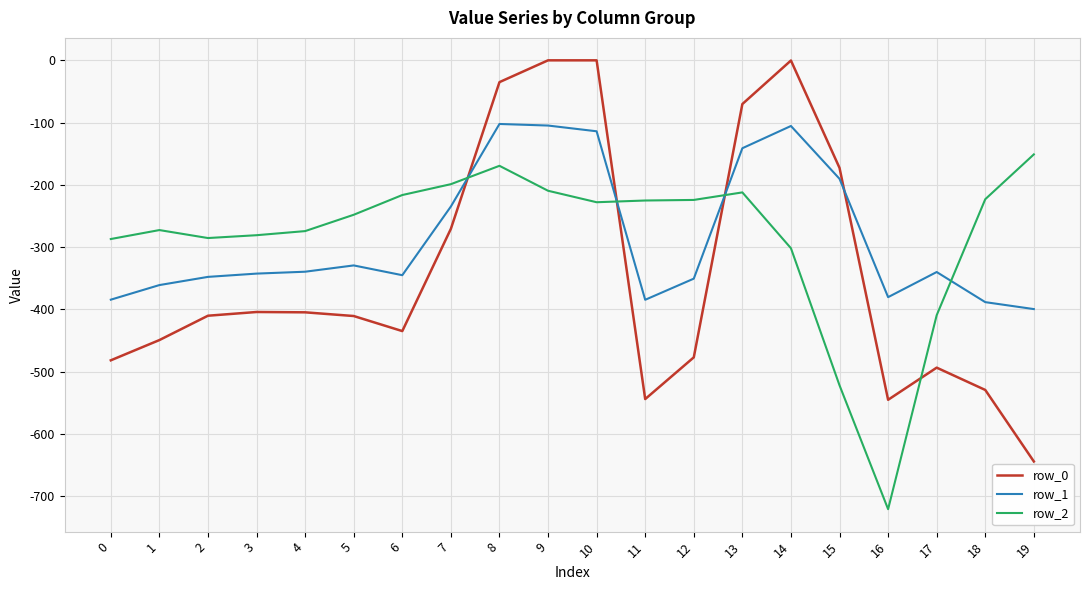

Which series changed the most between 2 and 14?

row_0